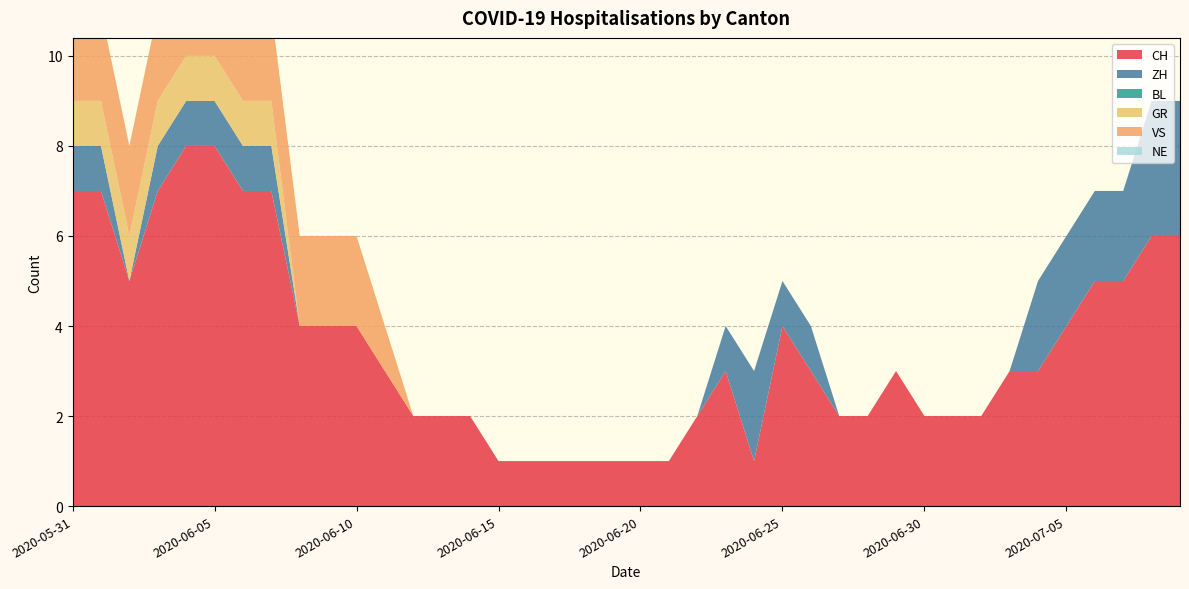

Reading left to right, what are all the values shown in this chart?

CH: 2020-05-31=7	2020-06-01=7	2020-06-02=5	2020-06-03=7	2020-06-04=8	2020-06-05=8	2020-06-06=7	2020-06-07=7	2020-06-08=4	2020-06-09=4	2020-06-10=4	2020-06-11=3	2020-06-12=2	2020-06-13=2	2020-06-14=2	2020-06-15=1	2020-06-16=1	2020-06-17=1	2020-06-18=1	2020-06-19=1	2020-06-20=1	2020-06-21=1	2020-06-22=2	2020-06-23=3	2020-06-24=1	2020-06-25=4	2020-06-26=3	2020-06-27=2	2020-06-28=2	2020-06-29=3	2020-06-30=2	2020-07-01=2	2020-07-02=2	2020-07-03=3	2020-07-04=3	2020-07-05=4	2020-07-06=5	2020-07-07=5	2020-07-08=6	2020-07-09=6
ZH: 2020-05-31=1	2020-06-01=1	2020-06-02=0	2020-06-03=1	2020-06-04=1	2020-06-05=1	2020-06-06=1	2020-06-07=1	2020-06-08=0	2020-06-09=0	2020-06-10=0	2020-06-11=0	2020-06-12=0	2020-06-13=0	2020-06-14=0	2020-06-15=0	2020-06-16=0	2020-06-17=0	2020-06-18=0	2020-06-19=0	2020-06-20=0	2020-06-21=0	2020-06-22=0	2020-06-23=1	2020-06-24=2	2020-06-25=1	2020-06-26=1	2020-06-27=0	2020-06-28=0	2020-06-29=0	2020-06-30=0	2020-07-01=0	2020-07-02=0	2020-07-03=0	2020-07-04=2	2020-07-05=2	2020-07-06=2	2020-07-07=2	2020-07-08=3	2020-07-09=3
BL: 2020-05-31=0	2020-06-01=0	2020-06-02=0	2020-06-03=0	2020-06-04=0	2020-06-05=0	2020-06-06=0	2020-06-07=0	2020-06-08=0	2020-06-09=0	2020-06-10=0	2020-06-11=0	2020-06-12=0	2020-06-13=0	2020-06-14=0	2020-06-15=0	2020-06-16=0	2020-06-17=0	2020-06-18=0	2020-06-19=0	2020-06-20=0	2020-06-21=0	2020-06-22=0	2020-06-23=0	2020-06-24=0	2020-06-25=0	2020-06-26=0	2020-06-27=0	2020-06-28=0	2020-06-29=0	2020-06-30=0	2020-07-01=0	2020-07-02=0	2020-07-03=0	2020-07-04=0	2020-07-05=0	2020-07-06=0	2020-07-07=0	2020-07-08=0	2020-07-09=0
GR: 2020-05-31=1	2020-06-01=1	2020-06-02=1	2020-06-03=1	2020-06-04=1	2020-06-05=1	2020-06-06=1	2020-06-07=1	2020-06-08=0	2020-06-09=0	2020-06-10=0	2020-06-11=0	2020-06-12=0	2020-06-13=0	2020-06-14=0	2020-06-15=0	2020-06-16=0	2020-06-17=0	2020-06-18=0	2020-06-19=0	2020-06-20=0	2020-06-21=0	2020-06-22=0	2020-06-23=0	2020-06-24=0	2020-06-25=0	2020-06-26=0	2020-06-27=0	2020-06-28=0	2020-06-29=0	2020-06-30=0	2020-07-01=0	2020-07-02=0	2020-07-03=0	2020-07-04=0	2020-07-05=0	2020-07-06=0	2020-07-07=0	2020-07-08=0	2020-07-09=0
VS: 2020-05-31=2	2020-06-01=2	2020-06-02=2	2020-06-03=2	2020-06-04=2	2020-06-05=2	2020-06-06=2	2020-06-07=2	2020-06-08=2	2020-06-09=2	2020-06-10=2	2020-06-11=1	2020-06-12=0	2020-06-13=0	2020-06-14=0	2020-06-15=0	2020-06-16=0	2020-06-17=0	2020-06-18=0	2020-06-19=0	2020-06-20=0	2020-06-21=0	2020-06-22=0	2020-06-23=0	2020-06-24=0	2020-06-25=0	2020-06-26=0	2020-06-27=0	2020-06-28=0	2020-06-29=0	2020-06-30=0	2020-07-01=0	2020-07-02=0	2020-07-03=0	2020-07-04=0	2020-07-05=0	2020-07-06=0	2020-07-07=0	2020-07-08=0	2020-07-09=0
NE: 2020-05-31=0	2020-06-01=0	2020-06-02=0	2020-06-03=0	2020-06-04=0	2020-06-05=0	2020-06-06=0	2020-06-07=0	2020-06-08=0	2020-06-09=0	2020-06-10=0	2020-06-11=0	2020-06-12=0	2020-06-13=0	2020-06-14=0	2020-06-15=0	2020-06-16=0	2020-06-17=0	2020-06-18=0	2020-06-19=0	2020-06-20=0	2020-06-21=0	2020-06-22=0	2020-06-23=0	2020-06-24=0	2020-06-25=0	2020-06-26=0	2020-06-27=0	2020-06-28=0	2020-06-29=0	2020-06-30=0	2020-07-01=0	2020-07-02=0	2020-07-03=0	2020-07-04=0	2020-07-05=0	2020-07-06=0	2020-07-07=0	2020-07-08=0	2020-07-09=0